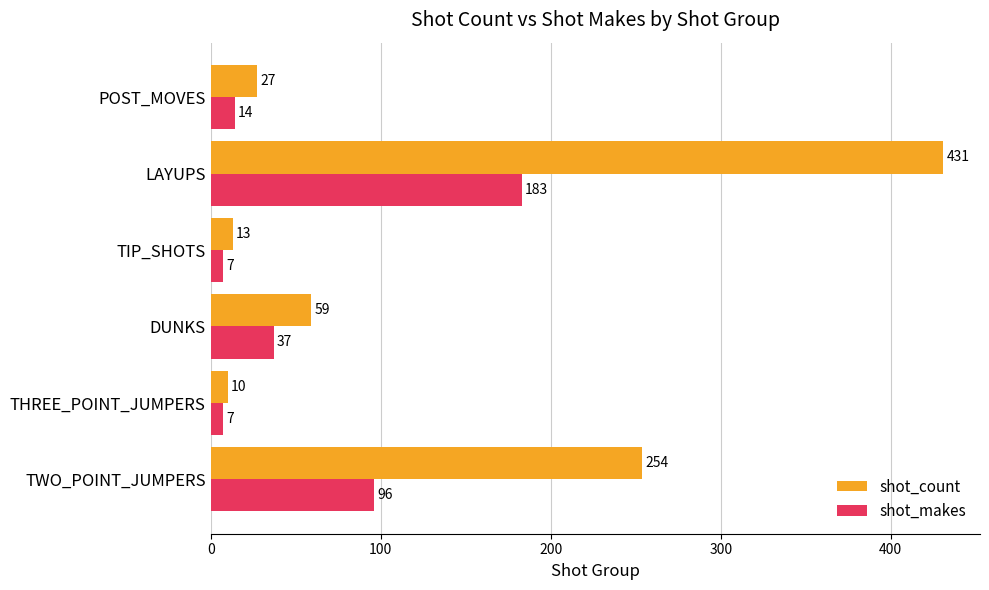

Which series has the largest range (max minus min)?

shot_count